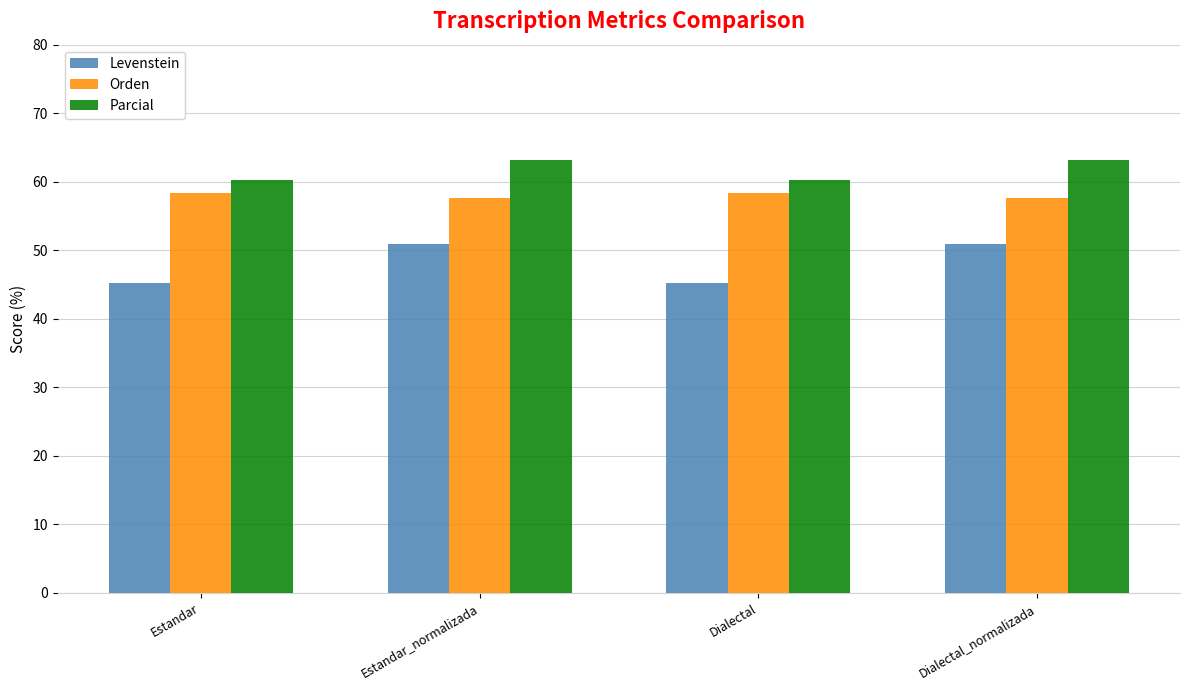

What is the approximate value of Orden at Dialectal?

58.3